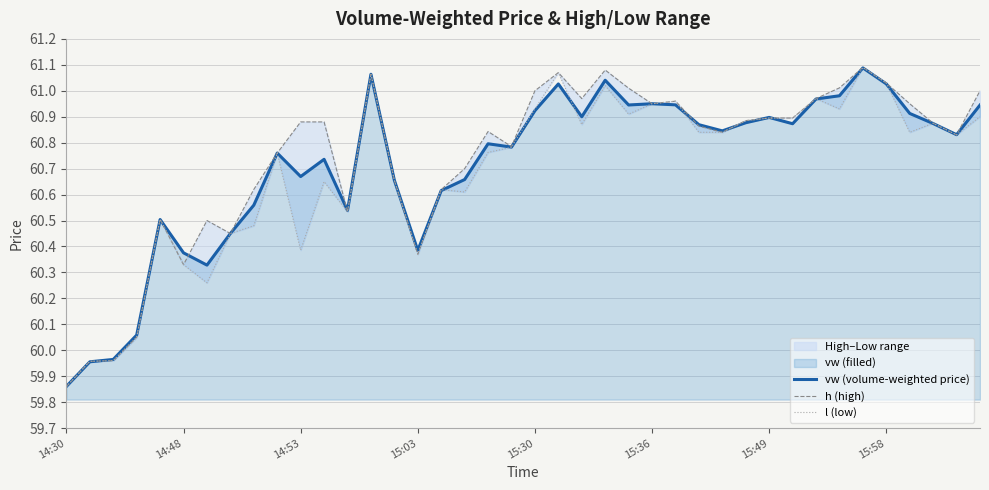

True or false: vw (volume-weighted price) has a value of 60.9 at 15:49.

True